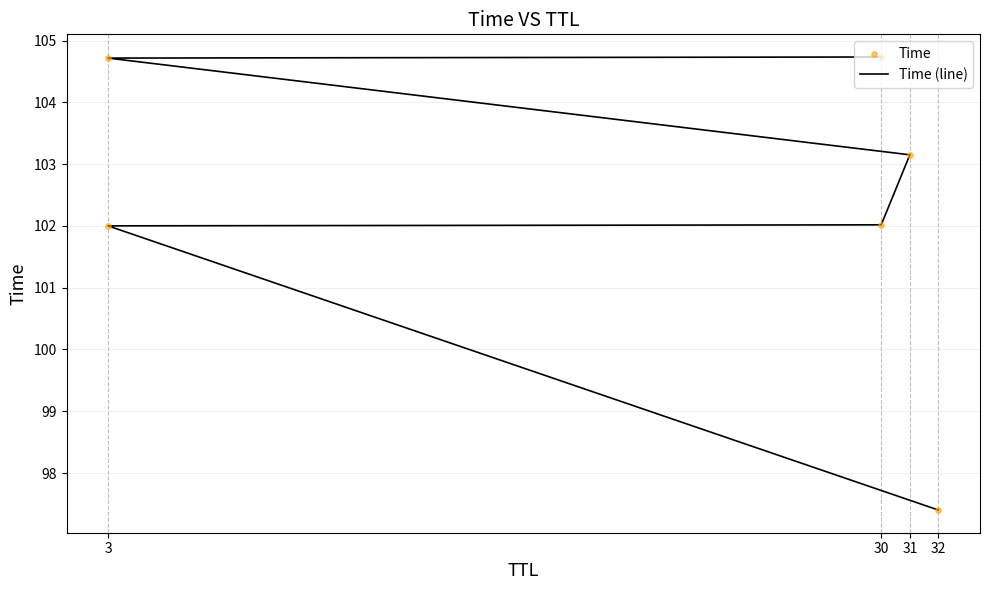

Which series has the largest total across all categories?

Time (line)